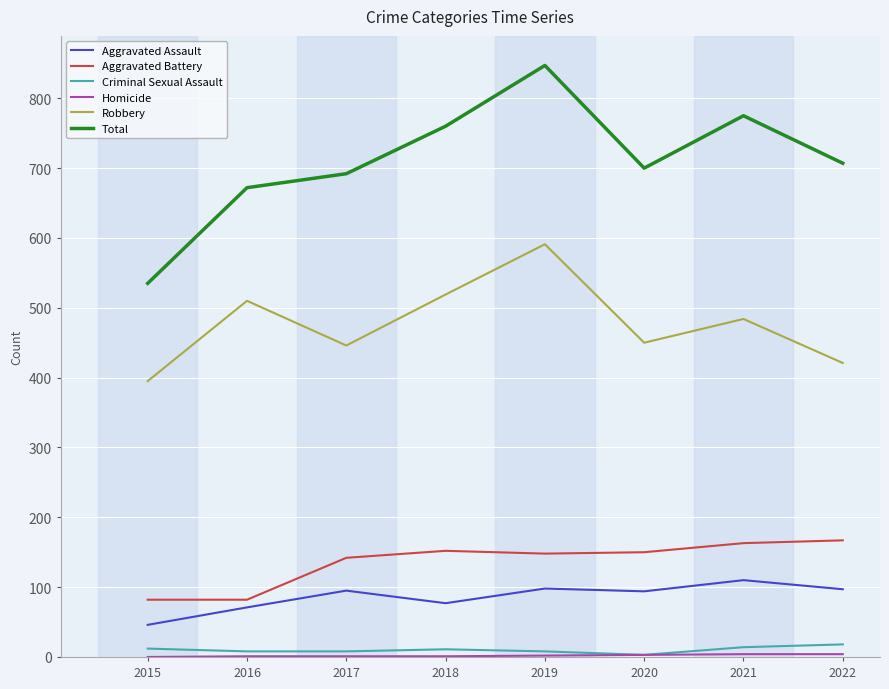

The Total series shows 1308 at 2021. True or false?

False